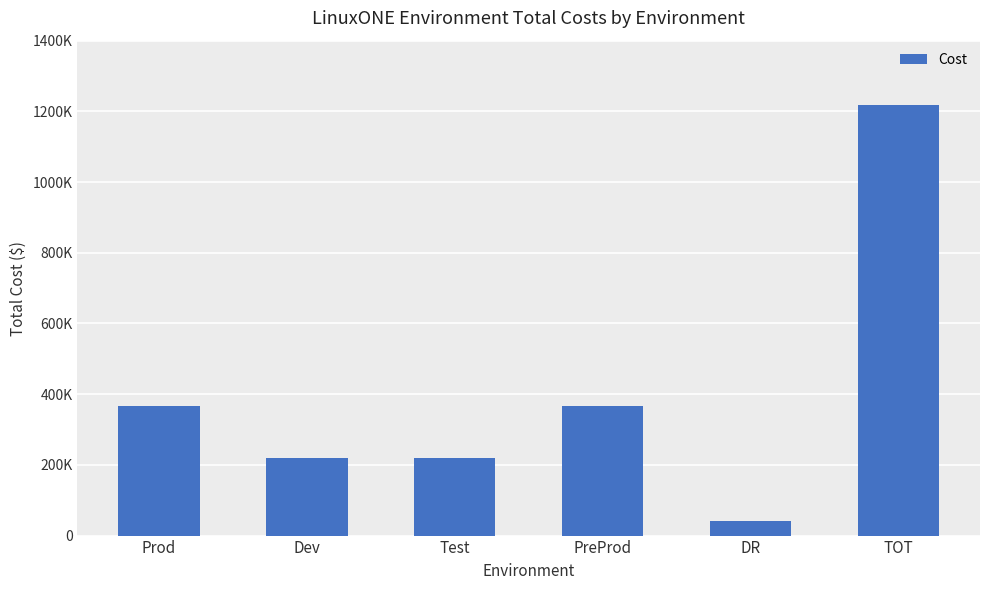

List the labels in order of value, smallest first.

DR, Dev, Test, Prod, PreProd, TOT